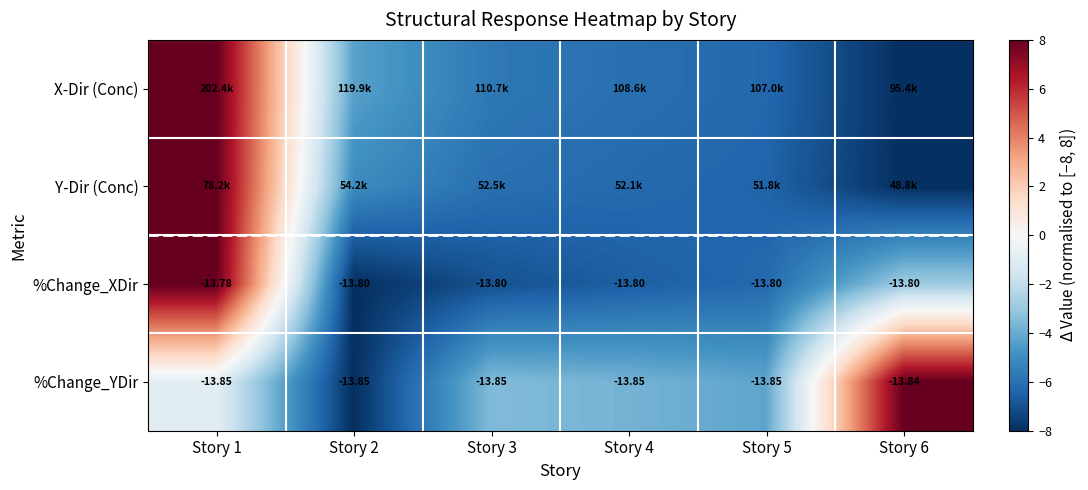

Is the value of X-Dir (Conc) at Story 3 greater than the value of %Change_XDir at Story 3?

Yes